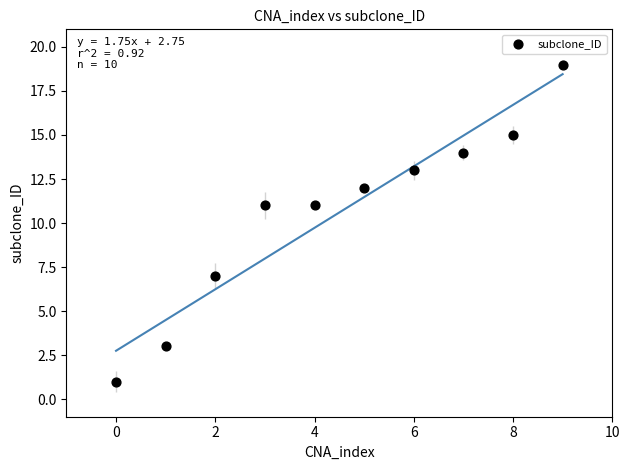

What is the range of Y values (max minus min)?

18